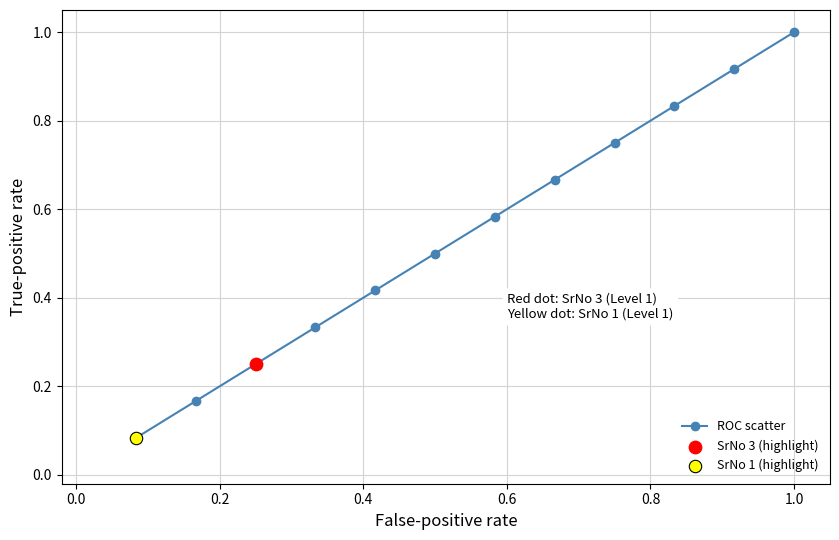

What is the maximum value shown in the chart?

1.0